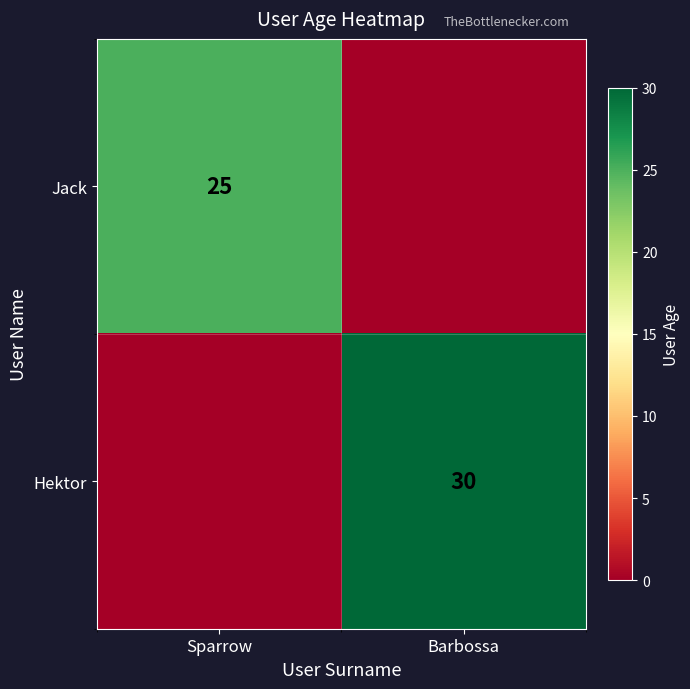

Is the value of Jack at Sparrow greater than the value of Hektor at Barbossa?

No